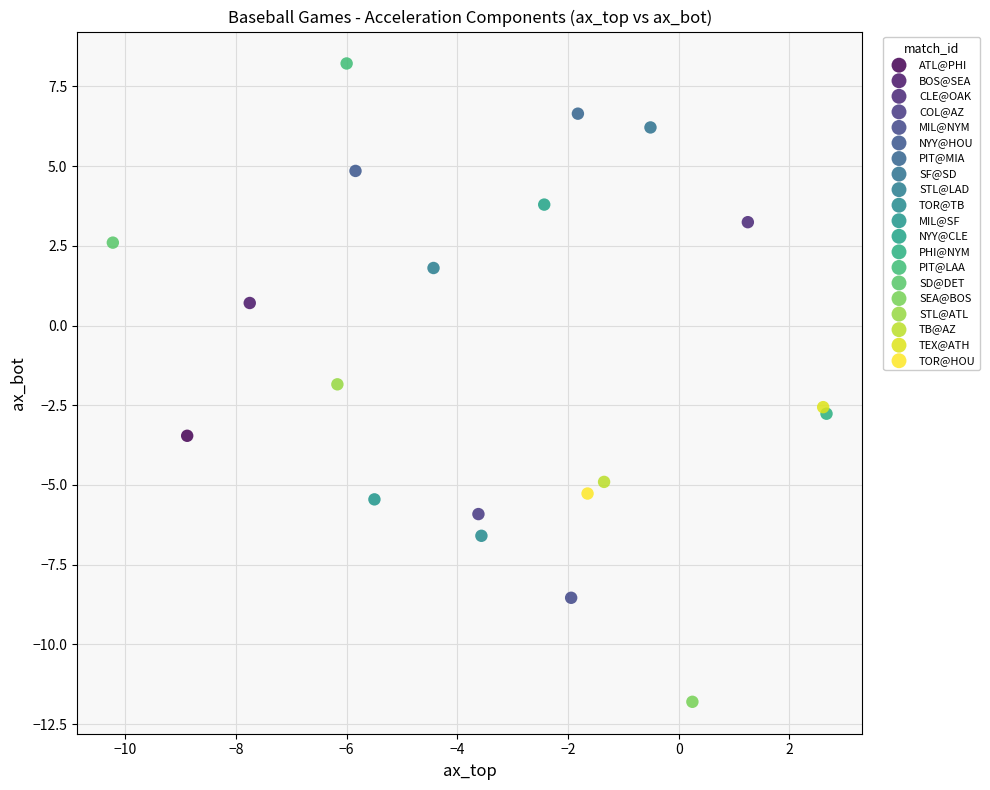

What are all the series names shown in the legend?

ATL@PHI, BOS@SEA, CLE@OAK, COL@AZ, MIL@NYM, NYY@HOU, PIT@MIA, SF@SD, STL@LAD, TOR@TB, MIL@SF, NYY@CLE, PHI@NYM, PIT@LAA, SD@DET, SEA@BOS, STL@ATL, TB@AZ, TEX@ATH, TOR@HOU